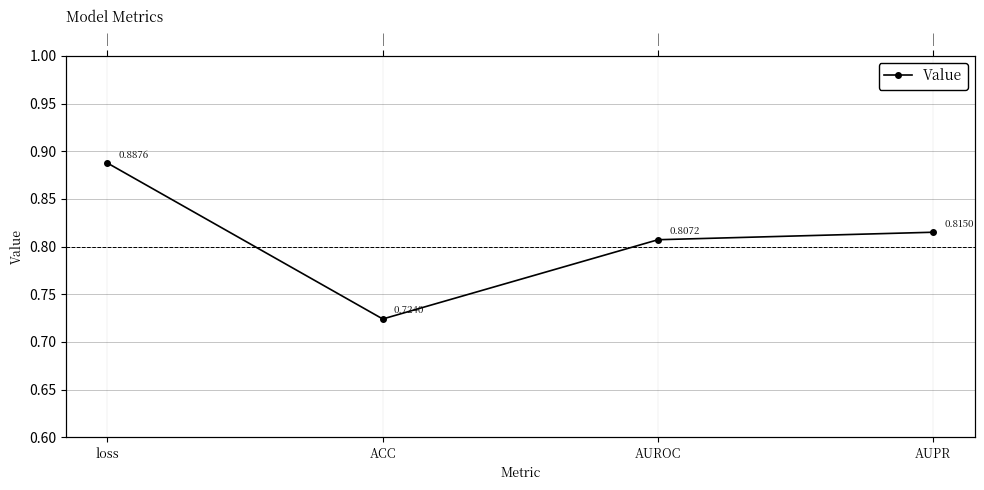

Reading left to right, list all the values displayed in this chart.

loss=0.9	ACC=0.7	AUROC=0.8	AUPR=0.8